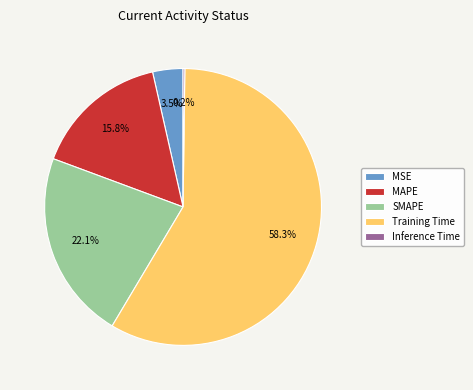

Is the sum of Training Time and MAPE greater than half?

Yes